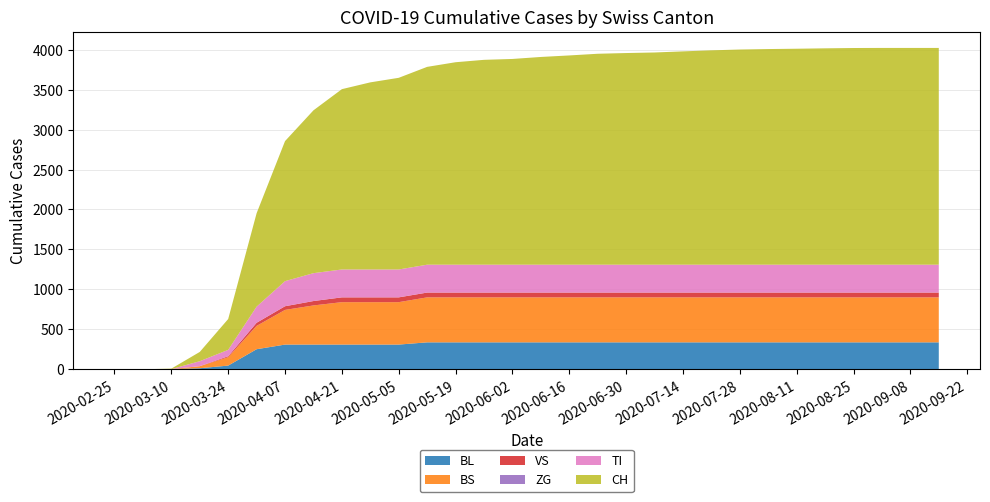

Reading left to right, what are all the values shown in this chart?

BL: 2020-02-25=0	2020-03-03=0	2020-03-10=2	2020-03-17=13	2020-03-24=46	2020-03-31=251	2020-04-07=309	2020-04-14=309	2020-04-21=309	2020-04-28=309	2020-05-05=309	2020-05-12=337	2020-05-19=337	2020-05-26=337	2020-06-02=337	2020-06-09=337	2020-06-16=337	2020-06-23=337	2020-06-30=337	2020-07-07=337	2020-07-14=337	2020-07-21=337	2020-07-28=337	2020-08-04=337	2020-08-11=337	2020-08-18=337	2020-08-25=337	2020-09-01=337	2020-09-08=337	2020-09-15=337
BS: 2020-02-25=0	2020-03-03=0	2020-03-10=0	2020-03-17=25	2020-03-24=105	2020-03-31=292	2020-04-07=434	2020-04-14=490	2020-04-21=531	2020-04-28=531	2020-05-05=531	2020-05-12=563	2020-05-19=563	2020-05-26=563	2020-06-02=563	2020-06-09=563	2020-06-16=563	2020-06-23=563	2020-06-30=563	2020-07-07=563	2020-07-14=563	2020-07-21=563	2020-07-28=563	2020-08-04=563	2020-08-11=563	2020-08-18=563	2020-08-25=563	2020-09-01=563	2020-09-08=563	2020-09-15=563
VS: 2020-02-25=0	2020-03-03=0	2020-03-10=0	2020-03-17=1	2020-03-24=12	2020-03-31=39	2020-04-07=46	2020-04-14=55	2020-04-21=60	2020-04-28=60	2020-05-05=60	2020-05-12=60	2020-05-19=60	2020-05-26=60	2020-06-02=60	2020-06-09=60	2020-06-16=60	2020-06-23=60	2020-06-30=60	2020-07-07=60	2020-07-14=60	2020-07-21=60	2020-07-28=60	2020-08-04=60	2020-08-11=60	2020-08-18=60	2020-08-25=60	2020-09-01=60	2020-09-08=60	2020-09-15=60
ZG: 2020-02-25=0	2020-03-03=0	2020-03-10=0	2020-03-17=0	2020-03-24=0	2020-03-31=0	2020-04-07=0	2020-04-14=0	2020-04-21=0	2020-04-28=0	2020-05-05=0	2020-05-12=0	2020-05-19=0	2020-05-26=0	2020-06-02=0	2020-06-09=0	2020-06-16=0	2020-06-23=0	2020-06-30=0	2020-07-07=0	2020-07-14=0	2020-07-21=0	2020-07-28=0	2020-08-04=0	2020-08-11=0	2020-08-18=0	2020-08-25=0	2020-09-01=0	2020-09-08=0	2020-09-15=0
TI: 2020-02-25=0	2020-03-03=0	2020-03-10=0	2020-03-17=62	2020-03-24=80	2020-03-31=202	2020-04-07=314	2020-04-14=349	2020-04-21=349	2020-04-28=349	2020-05-05=349	2020-05-12=349	2020-05-19=349	2020-05-26=349	2020-06-02=349	2020-06-09=349	2020-06-16=349	2020-06-23=349	2020-06-30=349	2020-07-07=349	2020-07-14=349	2020-07-21=349	2020-07-28=349	2020-08-04=349	2020-08-11=349	2020-08-18=349	2020-08-25=349	2020-09-01=349	2020-09-08=349	2020-09-15=349
CH: 2020-02-25=0	2020-03-03=0	2020-03-10=6	2020-03-17=116	2020-03-24=386	2020-03-31=1169	2020-04-07=1753	2020-04-14=2038	2020-04-21=2257	2020-04-28=2342	2020-05-05=2399	2020-05-12=2476	2020-05-19=2534	2020-05-26=2564	2020-06-02=2575	2020-06-09=2600	2020-06-16=2619	2020-06-23=2640	2020-06-30=2649	2020-07-07=2656	2020-07-14=2670	2020-07-21=2683	2020-07-28=2693	2020-08-04=2699	2020-08-11=2703	2020-08-18=2708	2020-08-25=2712	2020-09-01=2713	2020-09-08=2713	2020-09-15=2713